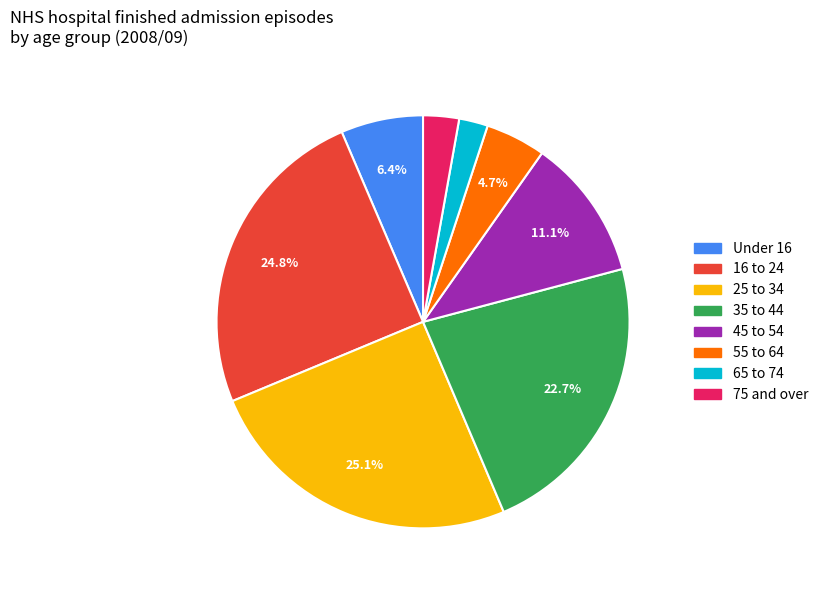

Approximately how many times larger is the value at 75 and over compared to 45 to 54?

0.3